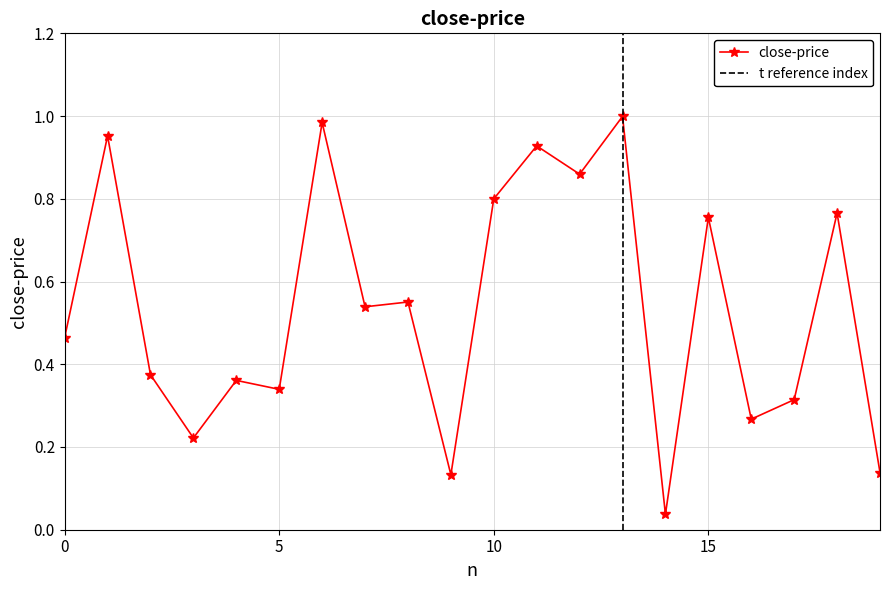

What value does the data have at 3?

0.2